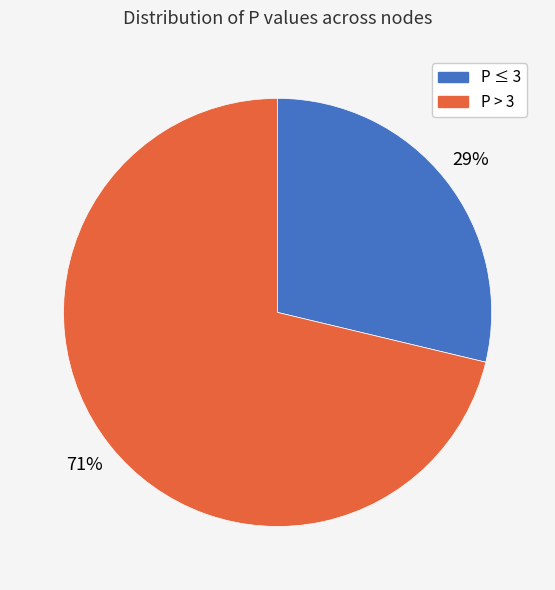

How many segments does this pie chart have?

2